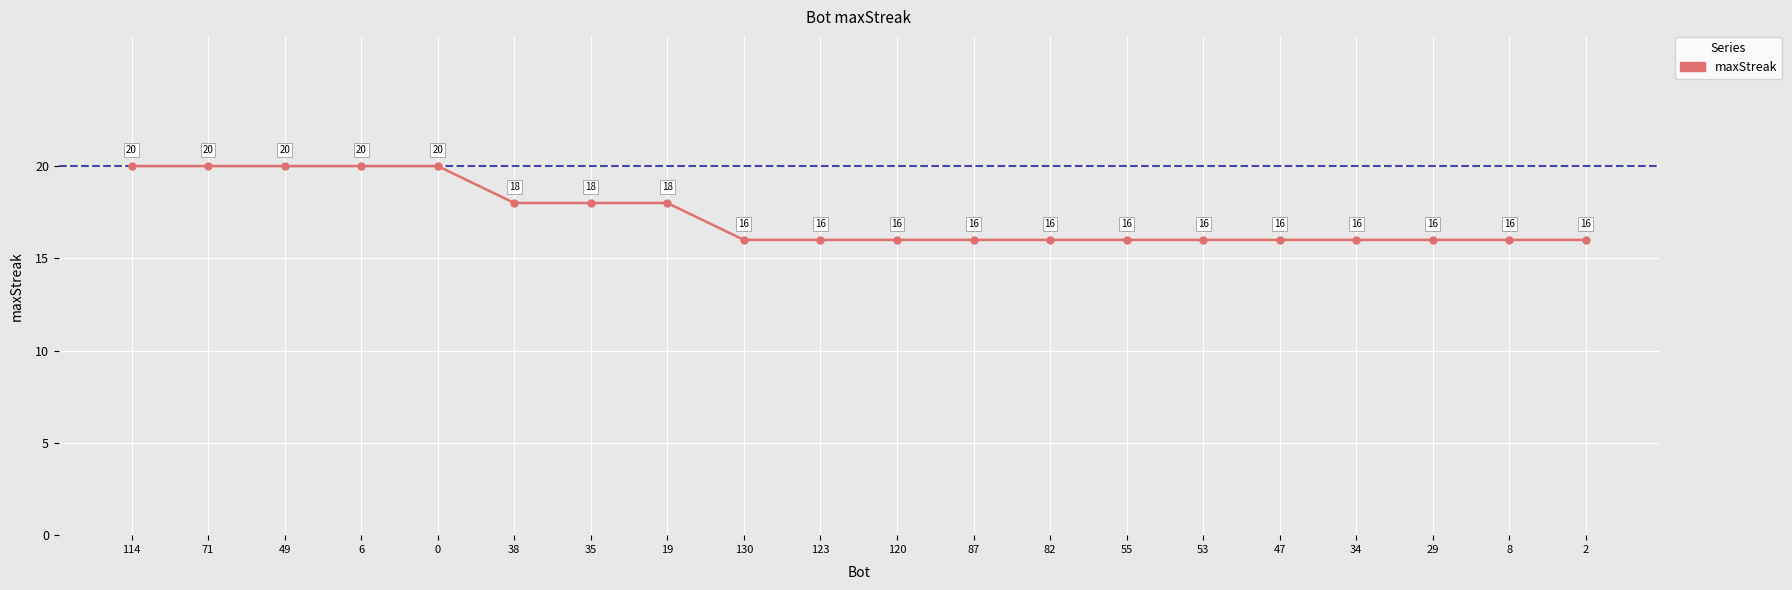

How many values are between 16 and 20?

20